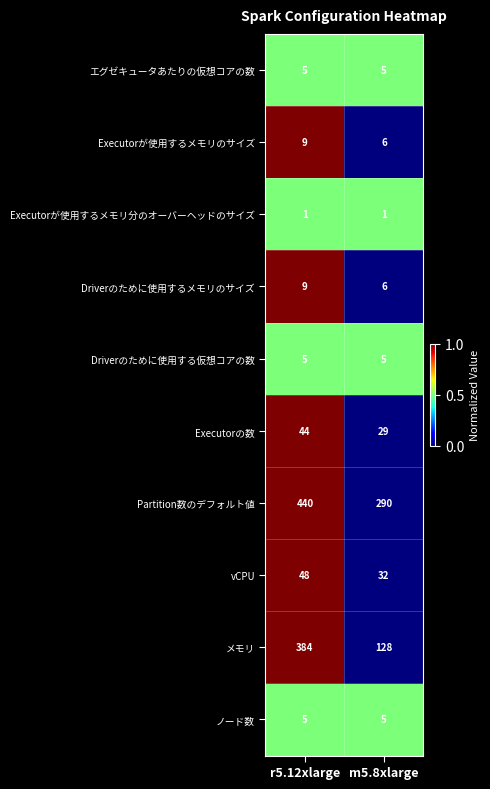

What is the sum of the Executorが使用するメモリのサイズ values at m5.8xlarge and r5.12xlarge?

15